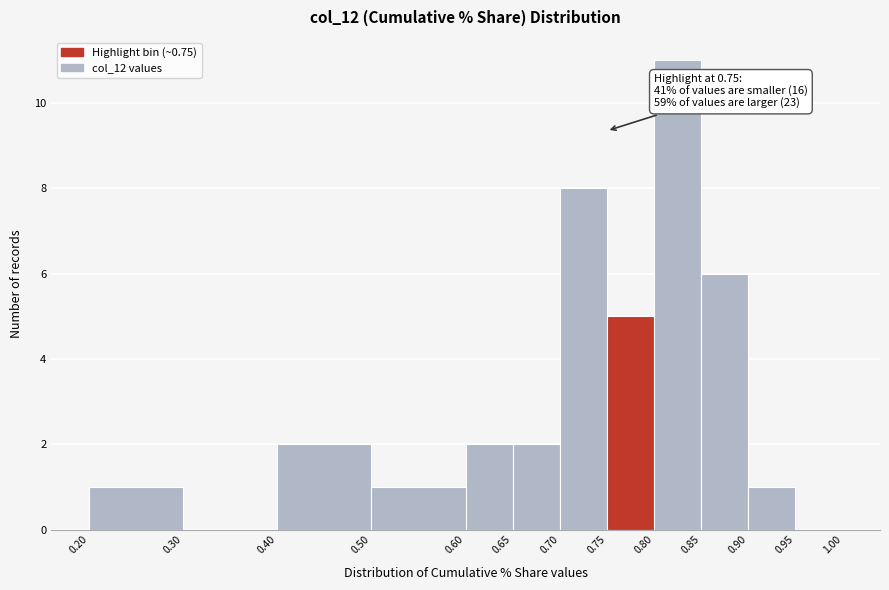

Which range on the x-axis has the tallest bar?

0.80 to 0.85